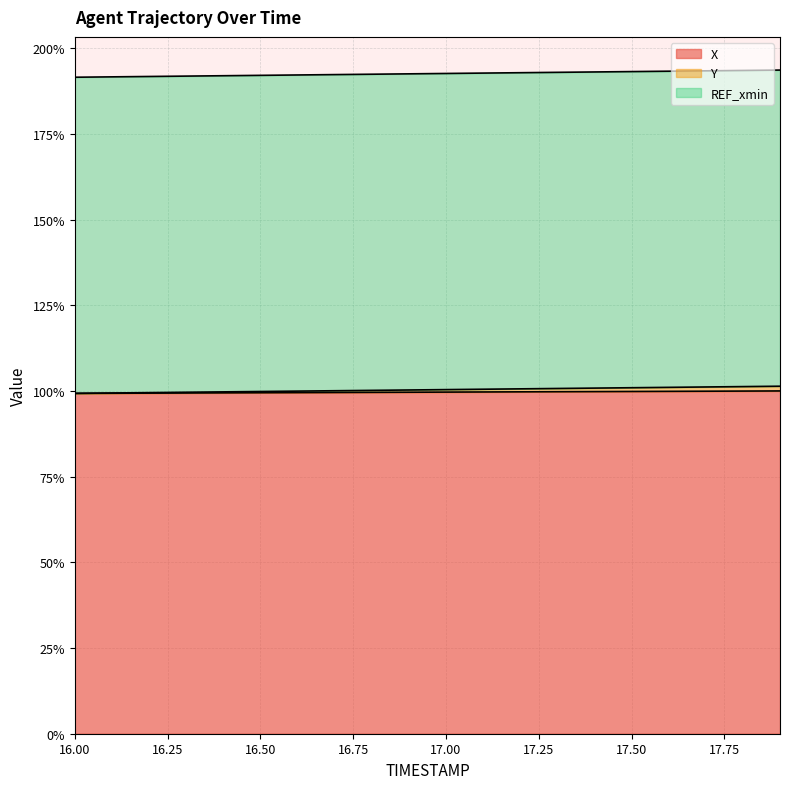

The X series shows 52.8 at 17.00. True or false?

False